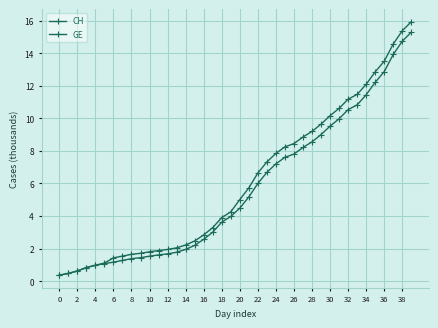

True or false: GE and CH intersect in this chart.

False